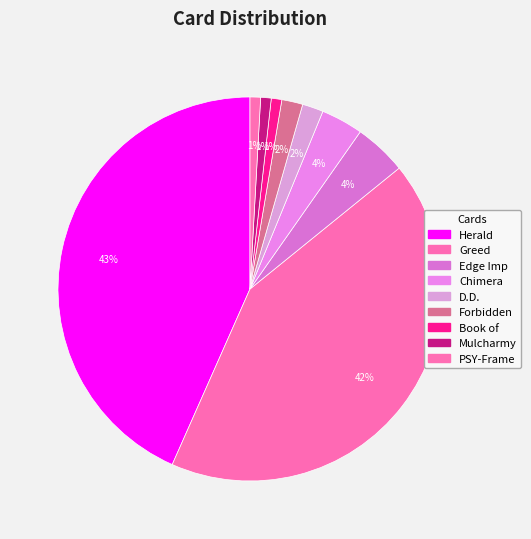

What is the change in value from Edge Imp to D.D.?

-3